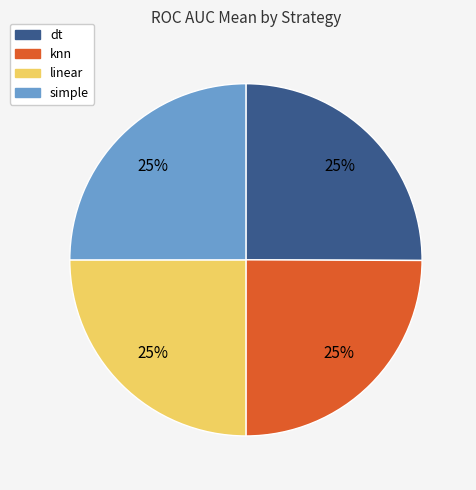

How many slices are in this pie chart?

4